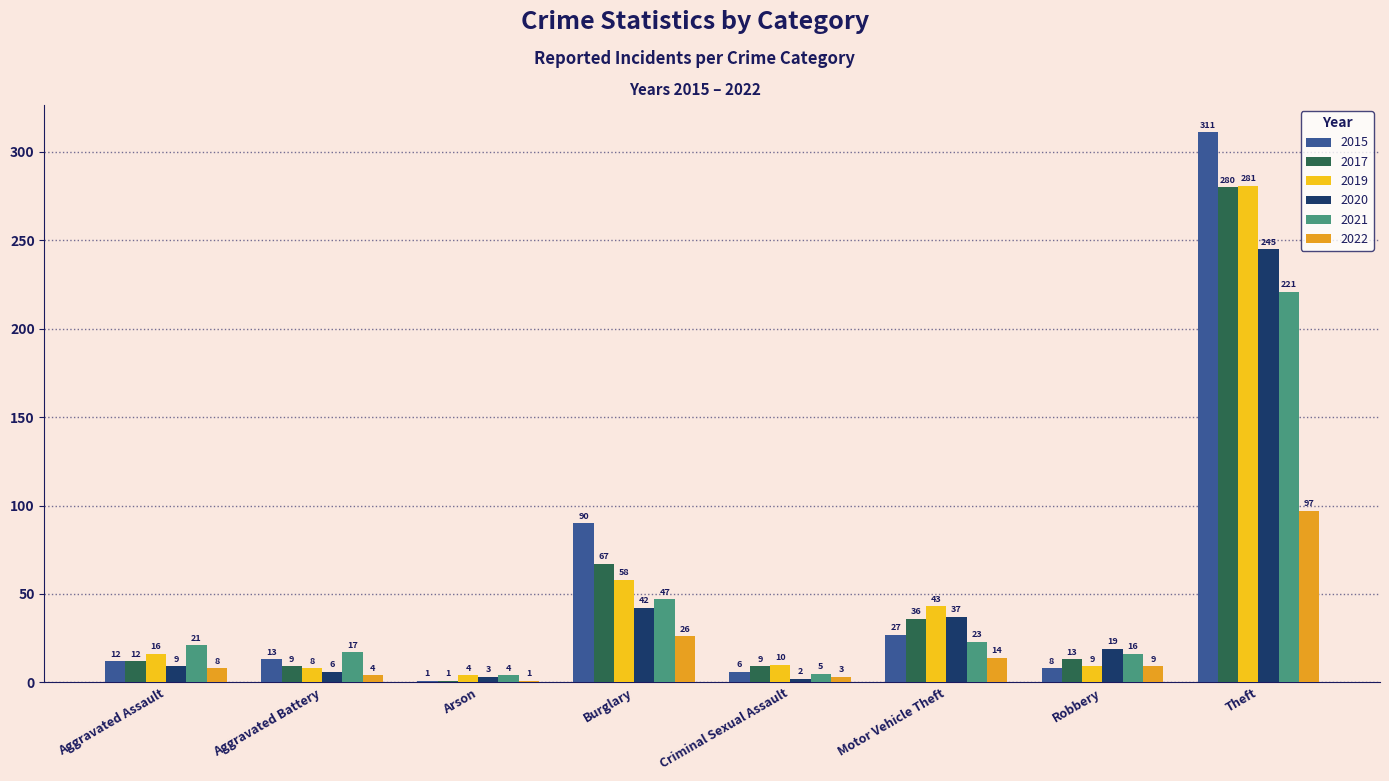

Rank the categories by 2015 value from highest to lowest.

Theft, Burglary, Motor Vehicle Theft, Aggravated Battery, Aggravated Assault, Robbery, Criminal Sexual Assault, Arson